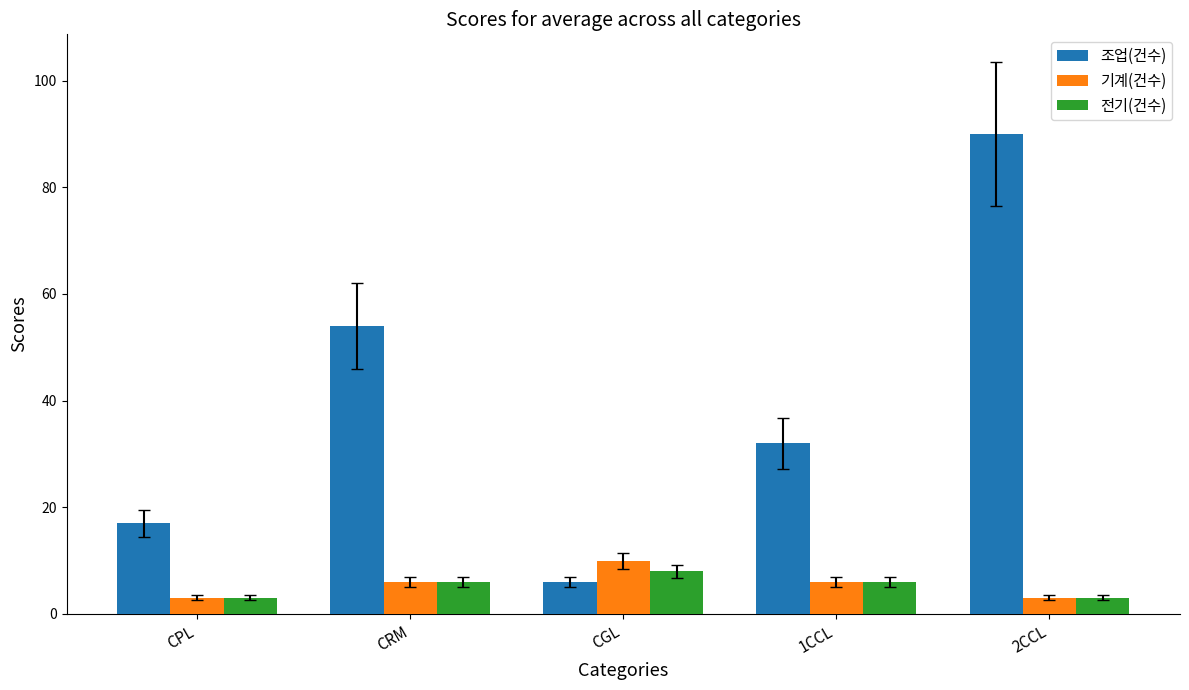

Read the 조업(건수) value at 2CCL, to the nearest 10.

90